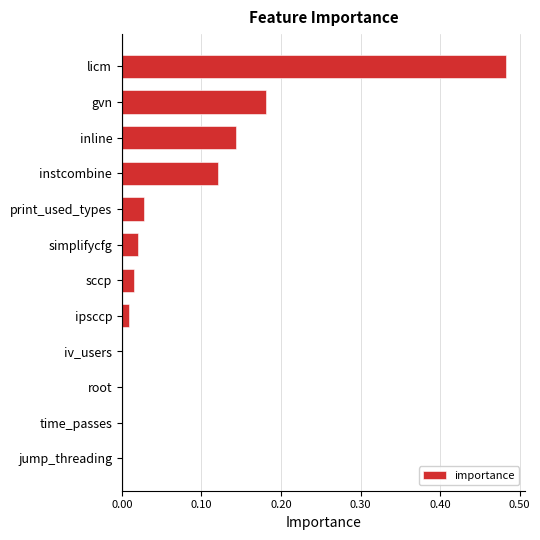

Which category has the highest value across all series?

licm